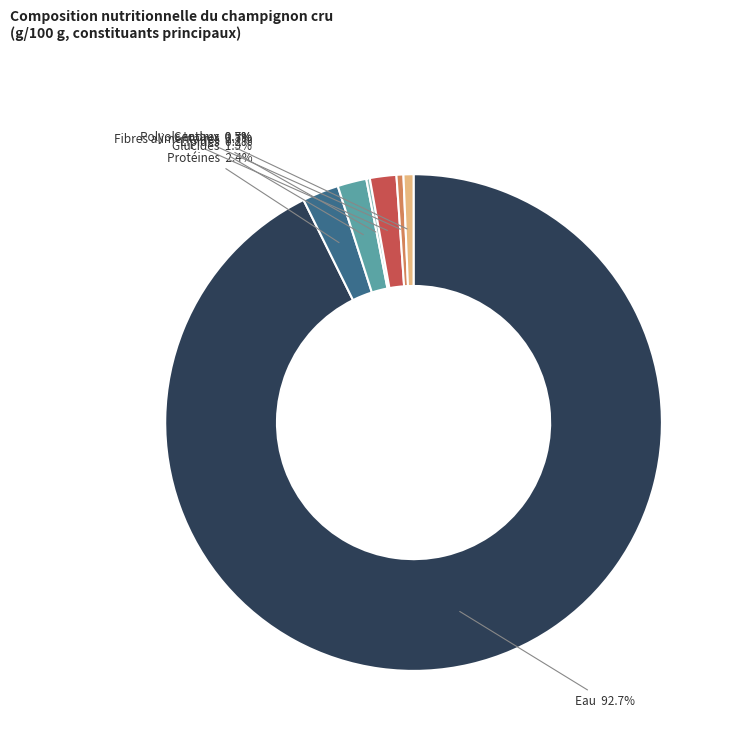

What percentage do Eau and Cendres together represent?

93.3%